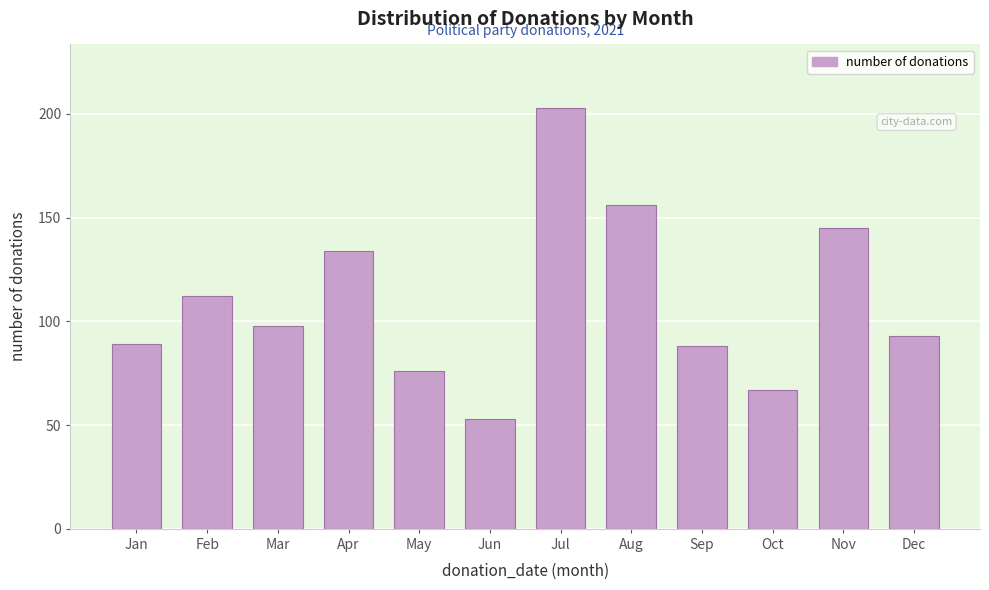

Reading right to left, extract all data points from this chart.

Dec=93	Nov=145	Oct=67	Sep=88	Aug=156	Jul=203	Jun=53	May=76	Apr=134	Mar=98	Feb=112	Jan=89